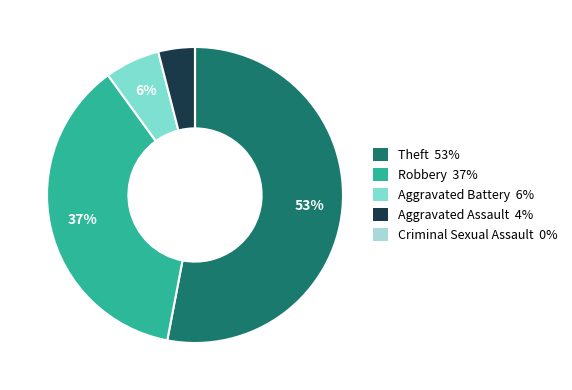

Is it true that Robbery is 37% of the pie?

True